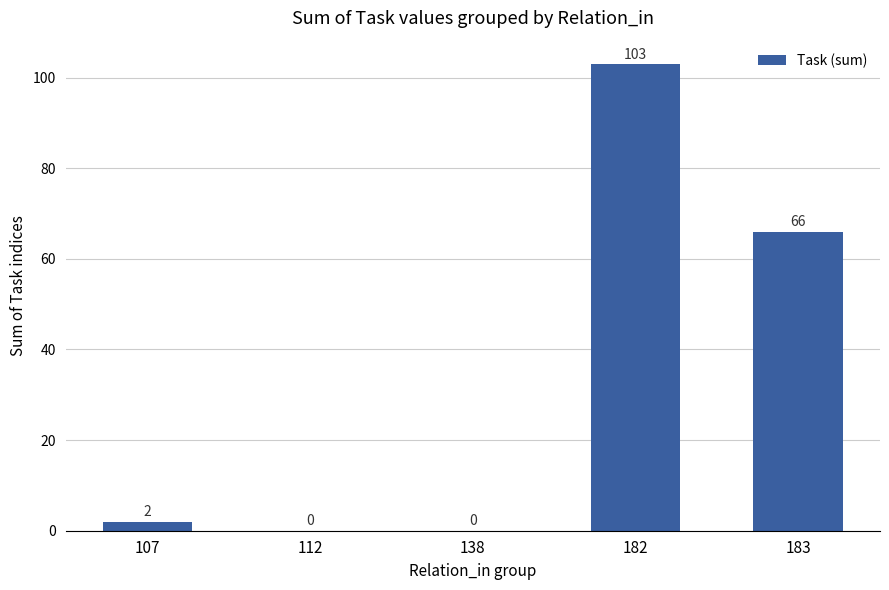

What value does the data have at 182?

103